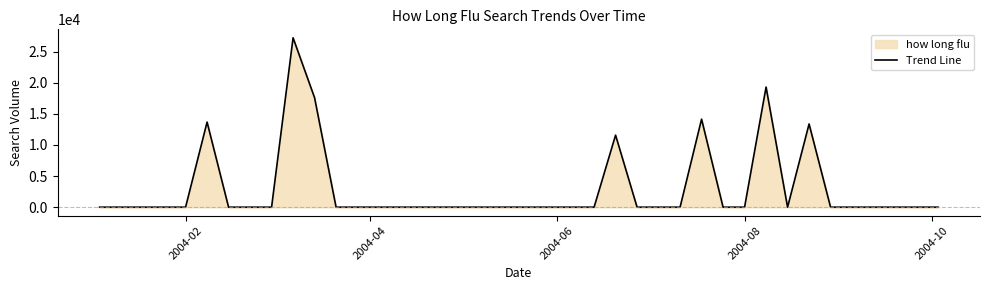

What is the difference between the maximum and minimum values?

27205.5